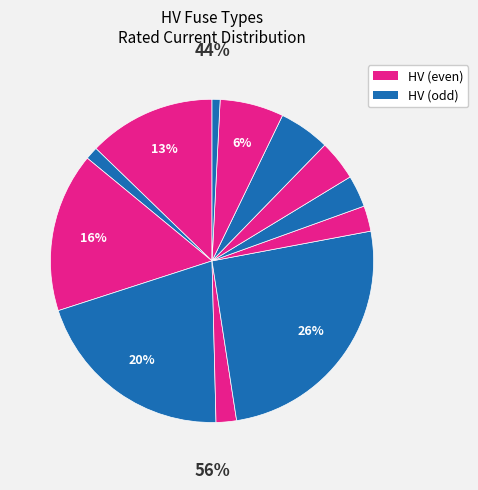

Is HV 16A the majority of the pie?

No